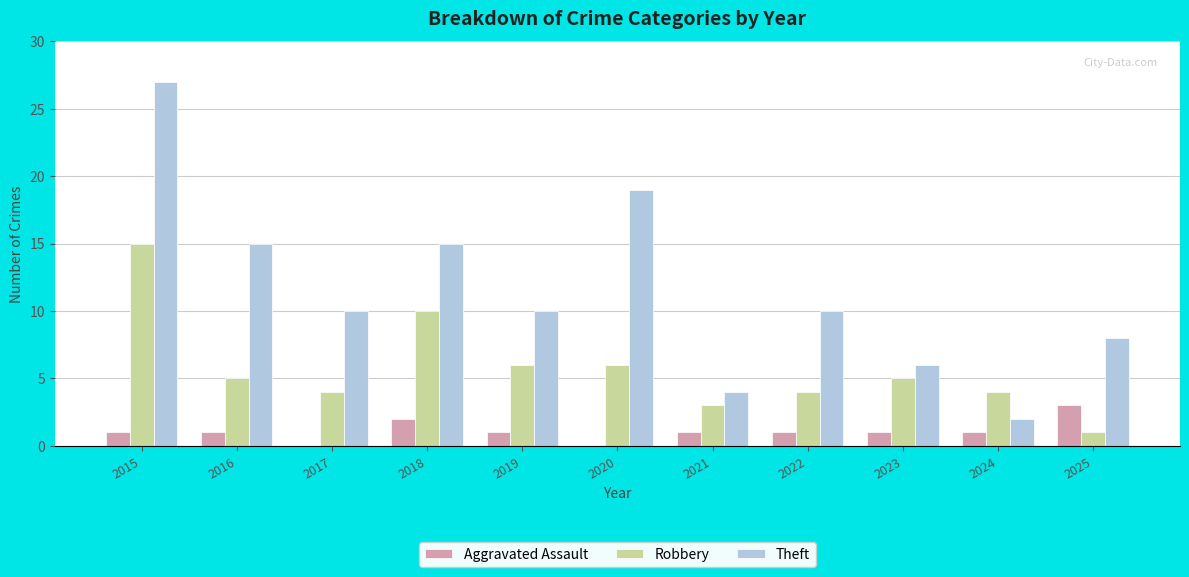

What is the highest value of the Robbery series?

15